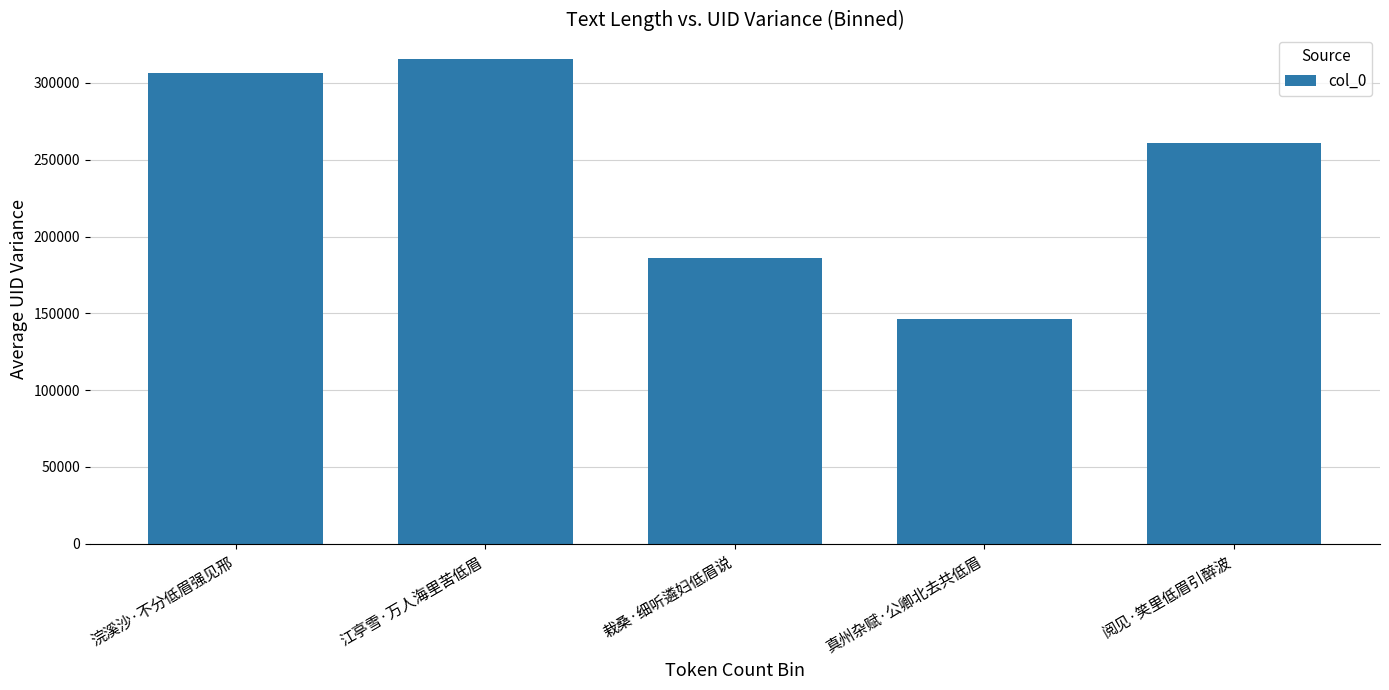

How many bars are there in total?

5